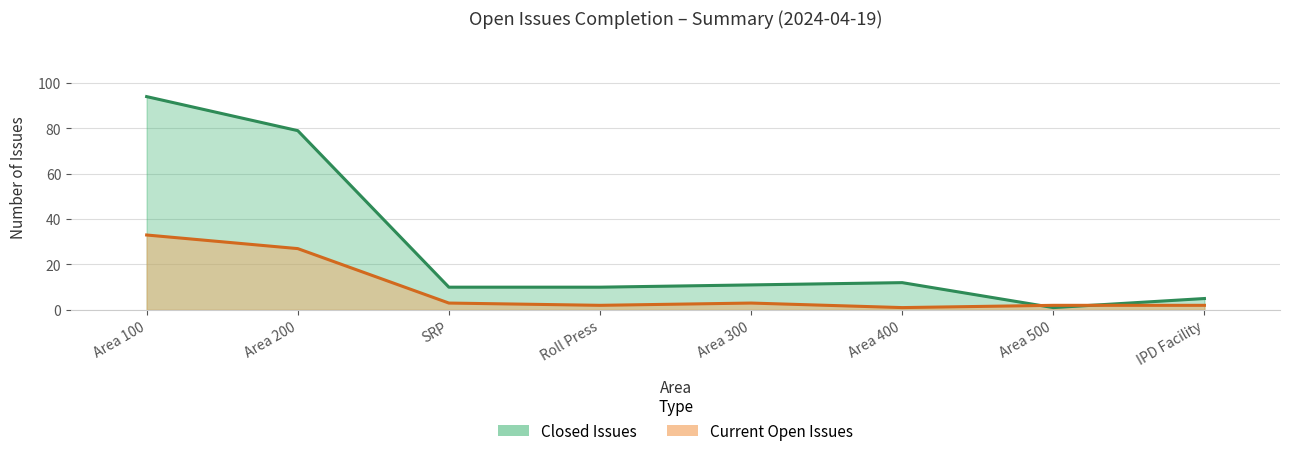

At which label does Closed Issues reach its peak?

Area 100